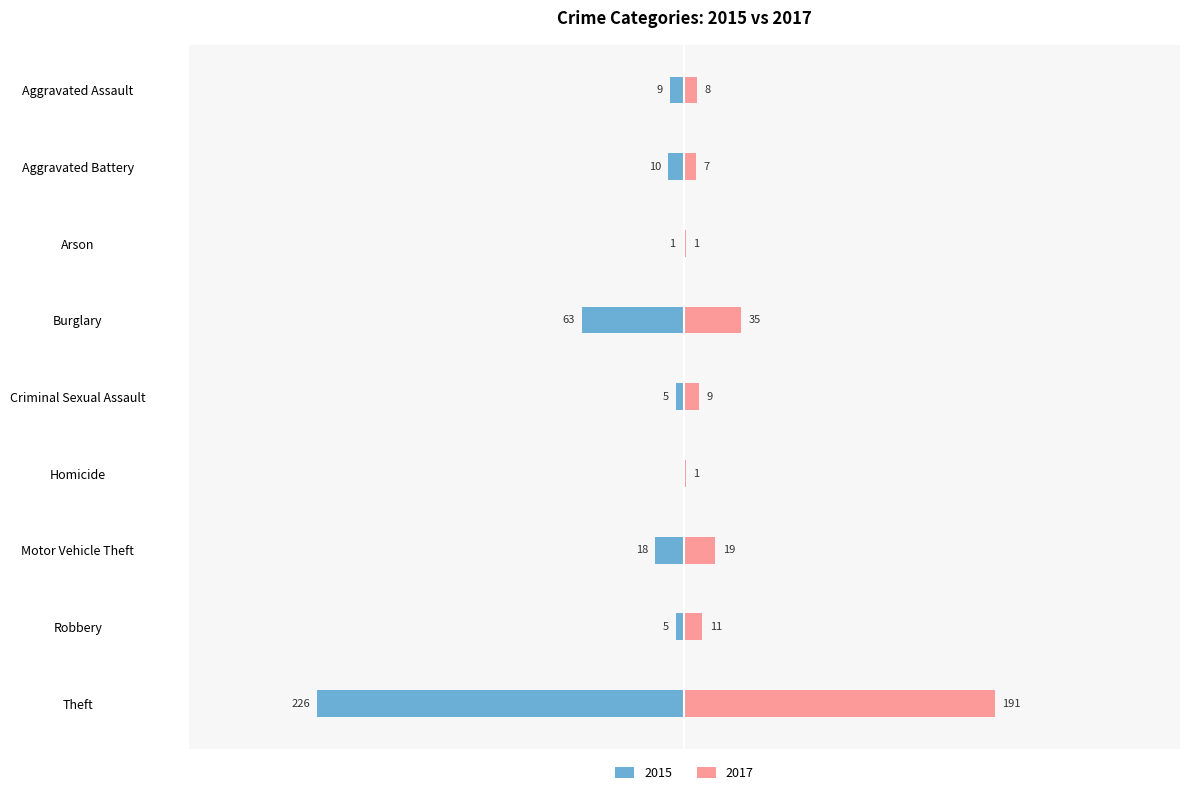

Reading right to left, list all the values displayed in this chart.

2015: Theft=-226	Robbery=-5	Motor Vehicle Theft=-18	Homicide=0	Criminal Sexual Assault=-5	Burglary=-63	Arson=-1	Aggravated Battery=-10	Aggravated Assault=-9
2017: Theft=191	Robbery=11	Motor Vehicle Theft=19	Homicide=1	Criminal Sexual Assault=9	Burglary=35	Arson=1	Aggravated Battery=7	Aggravated Assault=8